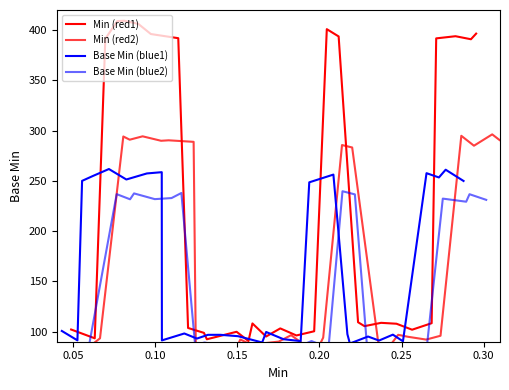

True or false: Base Min (blue2) has more than 0 points higher than both neighbors.

True